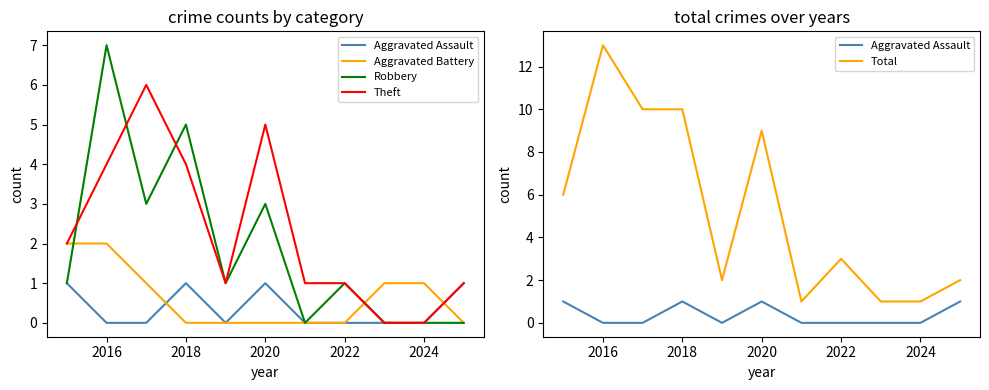

True or false: Total and Aggravated Assault intersect in this chart.

False